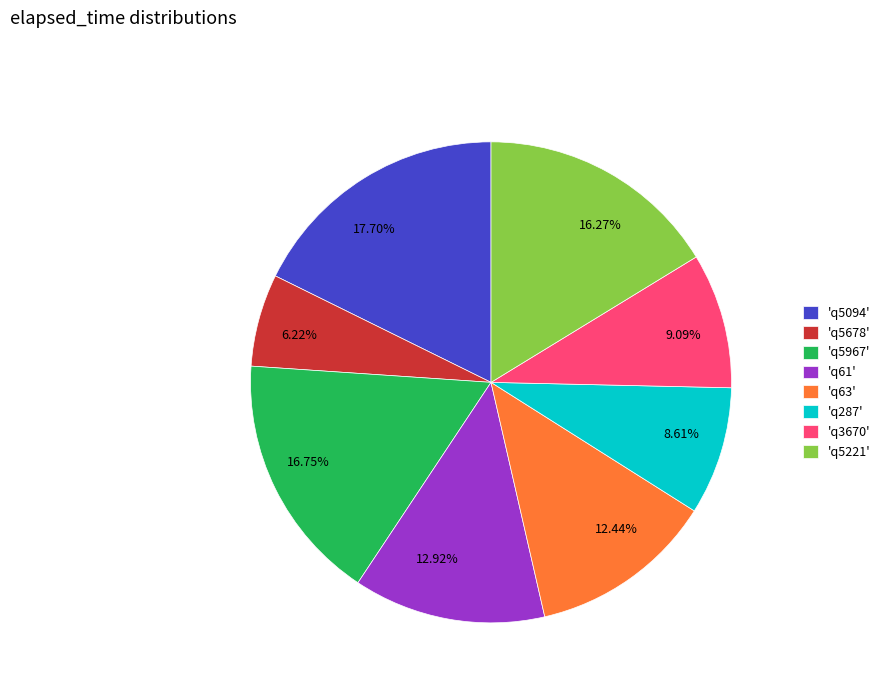

What is the ratio of the value at 6.22% to the value at 16.27%?

0.4